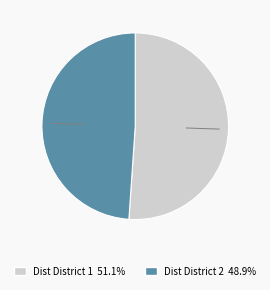

Is there a majority slice in this chart?

Yes